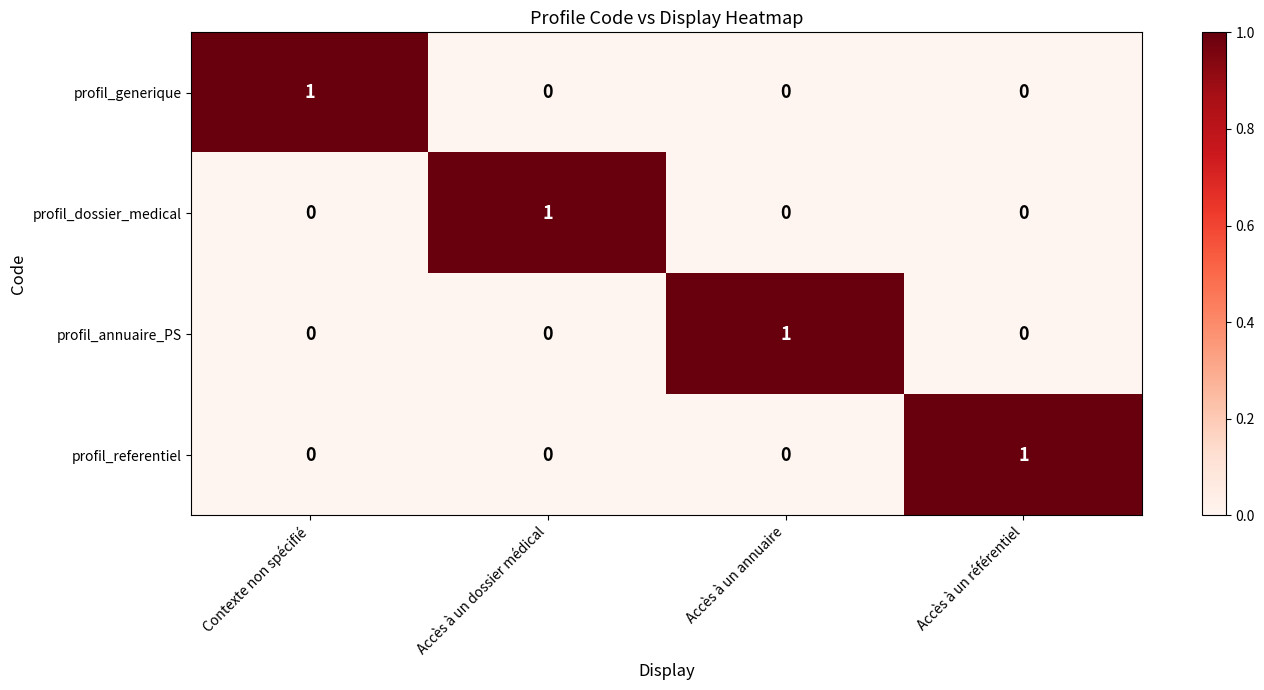

Which category has the highest value in the profil_referentiel series?

Accès à un référentiel